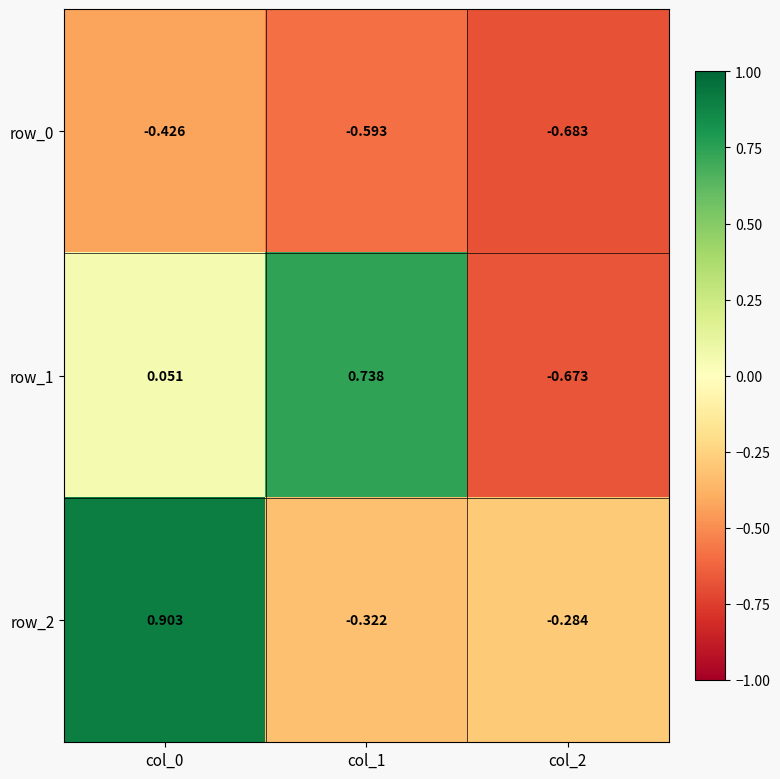

Is the value of row_0 at col_1 greater than the value of row_1 at col_1?

No